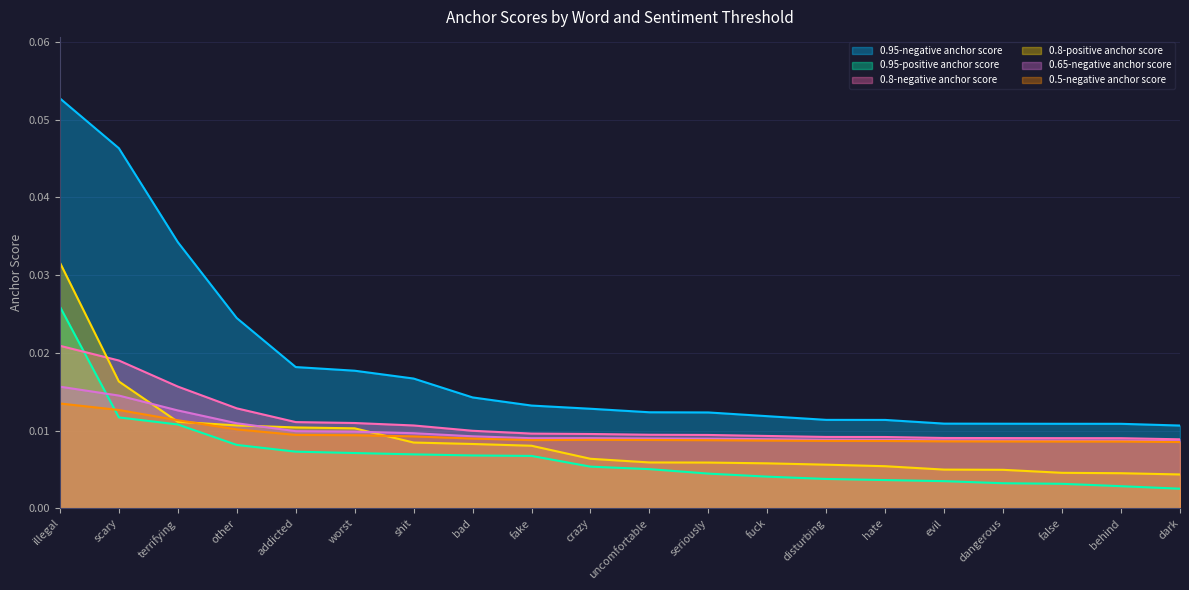

Reading left to right, transcribe all the data shown in this chart.

0.95-negative anchor score: illegal=0.1	scary=0.0	terrifying=0.0	other=0.0	addicted=0.0	worst=0.0	shit=0.0	bad=0.0	fake=0.0	crazy=0.0	uncomfortable=0.0	seriously=0.0	fuck=0.0	disturbing=0.0	hate=0.0	evil=0.0	dangerous=0.0	false=0.0	behind=0.0	dark=0.0
0.95-positive anchor score: illegal=0.0	scary=0.0	terrifying=0.0	other=0.0	addicted=0.0	worst=0.0	shit=0.0	bad=0.0	fake=0.0	crazy=0.0	uncomfortable=0.0	seriously=0.0	fuck=0.0	disturbing=0.0	hate=0.0	evil=0.0	dangerous=0.0	false=0.0	behind=0.0	dark=0.0
0.8-negative anchor score: illegal=0.0	scary=0.0	terrifying=0.0	other=0.0	addicted=0.0	worst=0.0	shit=0.0	bad=0.0	fake=0.0	crazy=0.0	uncomfortable=0.0	seriously=0.0	fuck=0.0	disturbing=0.0	hate=0.0	evil=0.0	dangerous=0.0	false=0.0	behind=0.0	dark=0.0
0.8-positive anchor score: illegal=0.0	scary=0.0	terrifying=0.0	other=0.0	addicted=0.0	worst=0.0	shit=0.0	bad=0.0	fake=0.0	crazy=0.0	uncomfortable=0.0	seriously=0.0	fuck=0.0	disturbing=0.0	hate=0.0	evil=0.0	dangerous=0.0	false=0.0	behind=0.0	dark=0.0
0.65-negative anchor score: illegal=0.0	scary=0.0	terrifying=0.0	other=0.0	addicted=0.0	worst=0.0	shit=0.0	bad=0.0	fake=0.0	crazy=0.0	uncomfortable=0.0	seriously=0.0	fuck=0.0	disturbing=0.0	hate=0.0	evil=0.0	dangerous=0.0	false=0.0	behind=0.0	dark=0.0
0.5-negative anchor score: illegal=0.0	scary=0.0	terrifying=0.0	other=0.0	addicted=0.0	worst=0.0	shit=0.0	bad=0.0	fake=0.0	crazy=0.0	uncomfortable=0.0	seriously=0.0	fuck=0.0	disturbing=0.0	hate=0.0	evil=0.0	dangerous=0.0	false=0.0	behind=0.0	dark=0.0